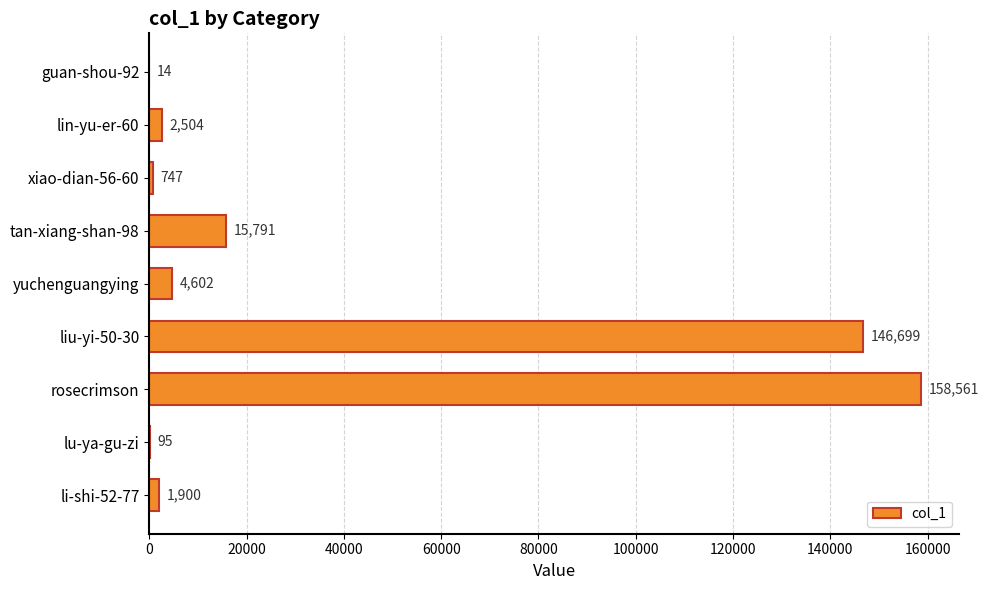

Reading top to bottom, extract all data points from this chart.

guan-shou-92=14	lin-yu-er-60=2504	xiao-dian-56-60=747	tan-xiang-shan-98=15791	yuchenguangying=4602	liu-yi-50-30=146699	rosecrimson=158561	lu-ya-gu-zi=95	li-shi-52-77=1900